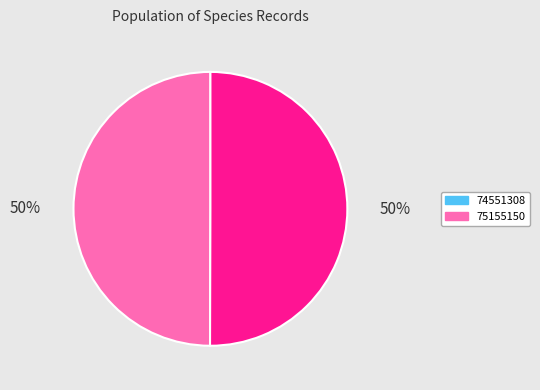

To the nearest percent, what is the combined percentage of 74551308 and 75155150?

100%